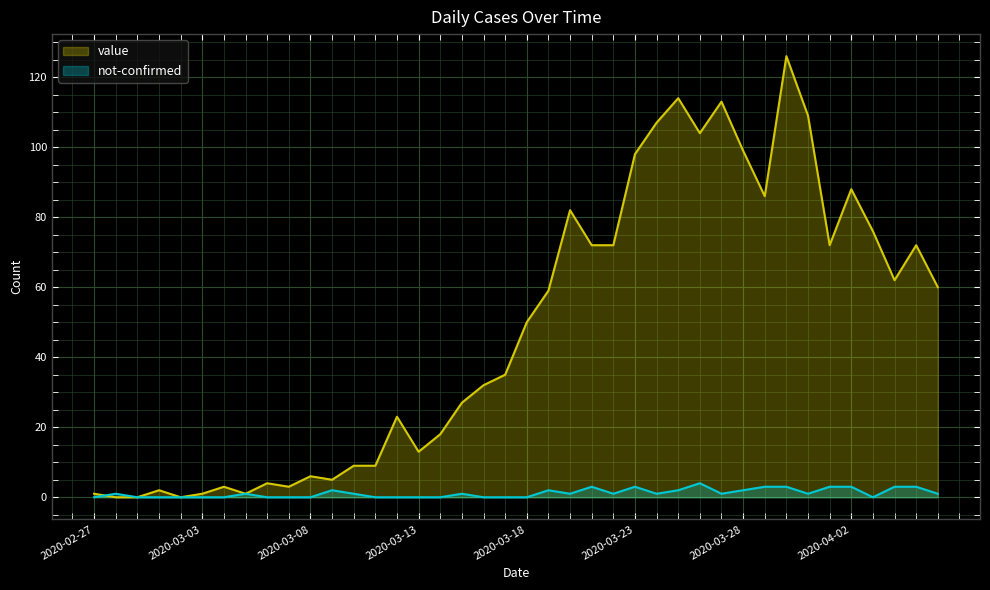

How many series are shown in this chart?

2